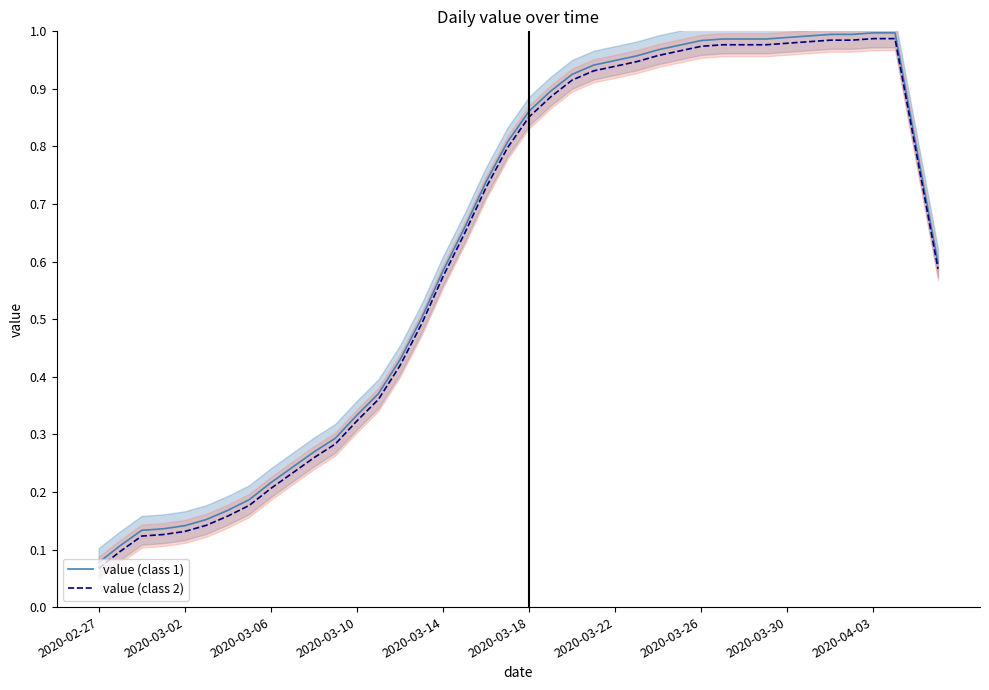

The value (class 2) series shows 0.2 at 2020-03-06. True or false?

True